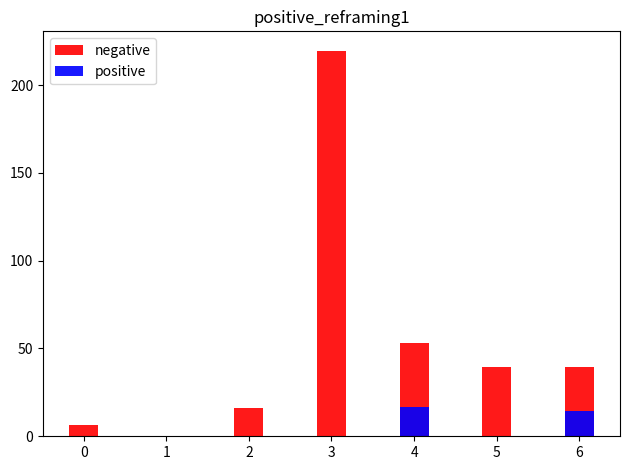

Which category has the lowest value across all series?

1